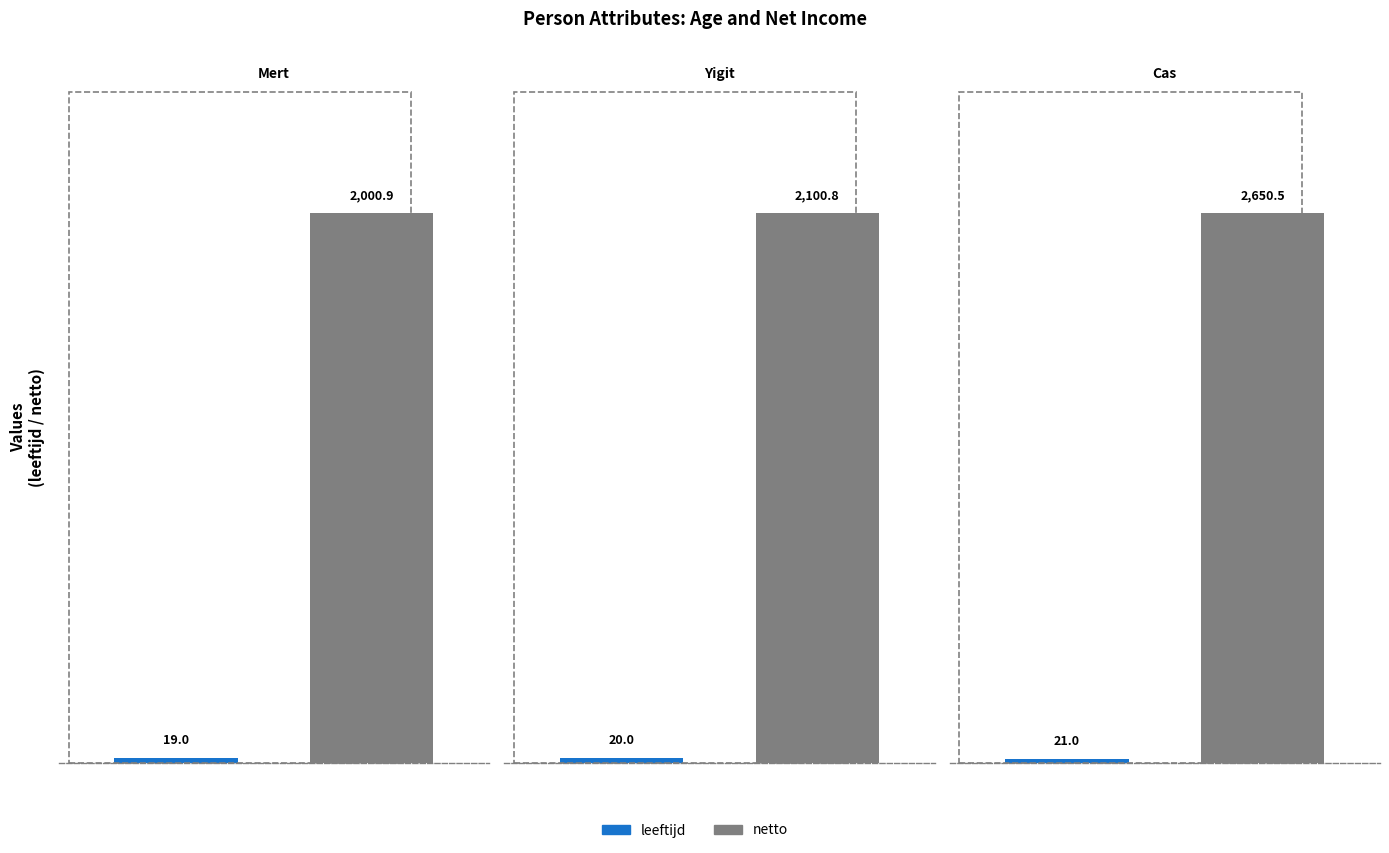

Which has a higher value, Yigit or Mert?

Yigit